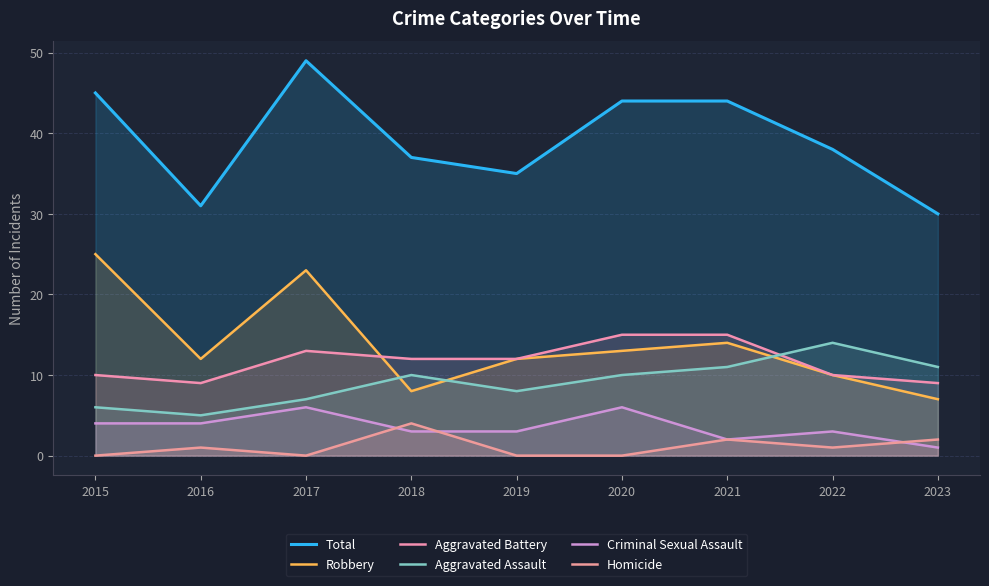

Reading left to right, what are all the values shown in this chart?

Total: 2015=45	2016=31	2017=49	2018=37	2019=35	2020=44	2021=44	2022=38	2023=30
Robbery: 2015=25	2016=12	2017=23	2018=8	2019=12	2020=13	2021=14	2022=10	2023=7
Aggravated Battery: 2015=10	2016=9	2017=13	2018=12	2019=12	2020=15	2021=15	2022=10	2023=9
Aggravated Assault: 2015=6	2016=5	2017=7	2018=10	2019=8	2020=10	2021=11	2022=14	2023=11
Criminal Sexual Assault: 2015=4	2016=4	2017=6	2018=3	2019=3	2020=6	2021=2	2022=3	2023=1
Homicide: 2015=0	2016=1	2017=0	2018=4	2019=0	2020=0	2021=2	2022=1	2023=2